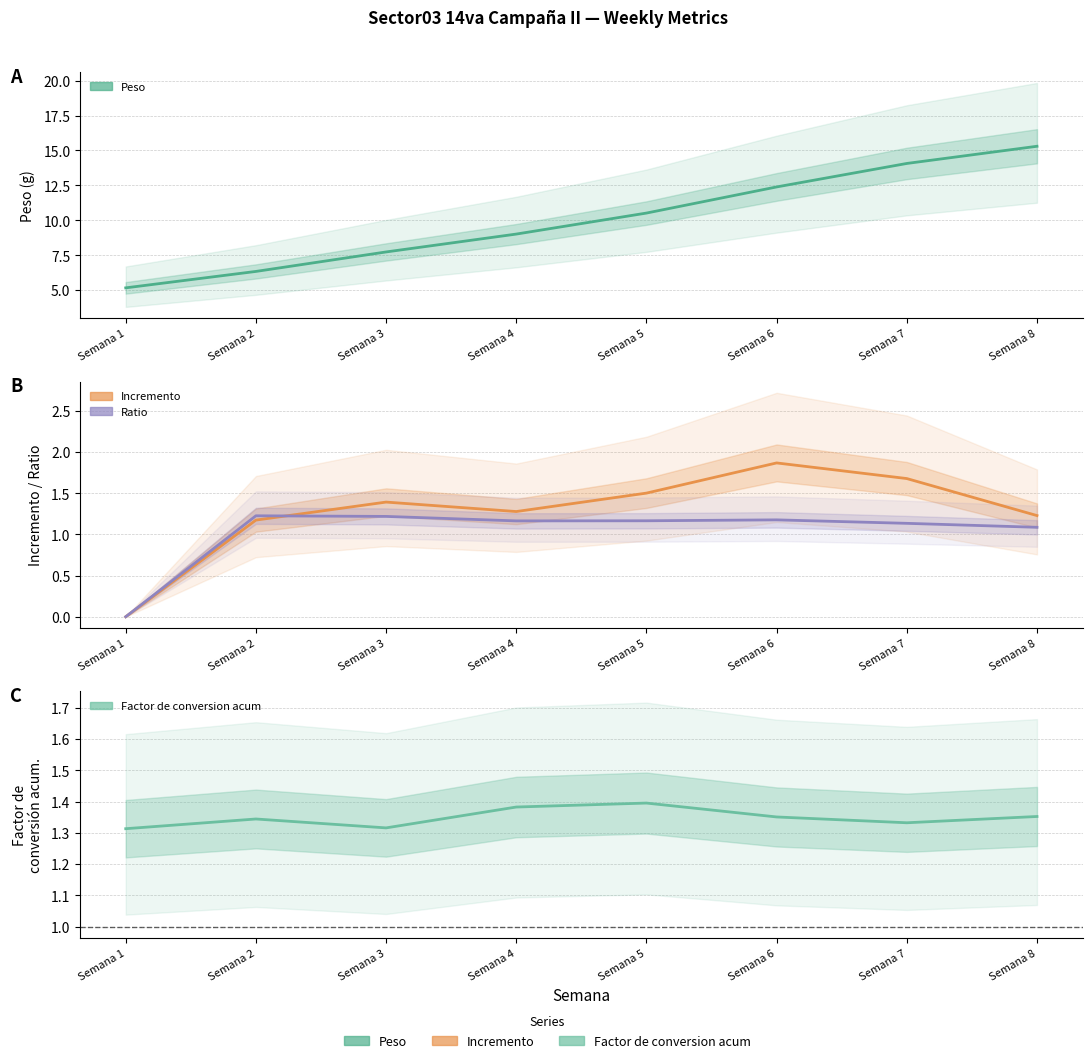

How many data points does each series have?

8